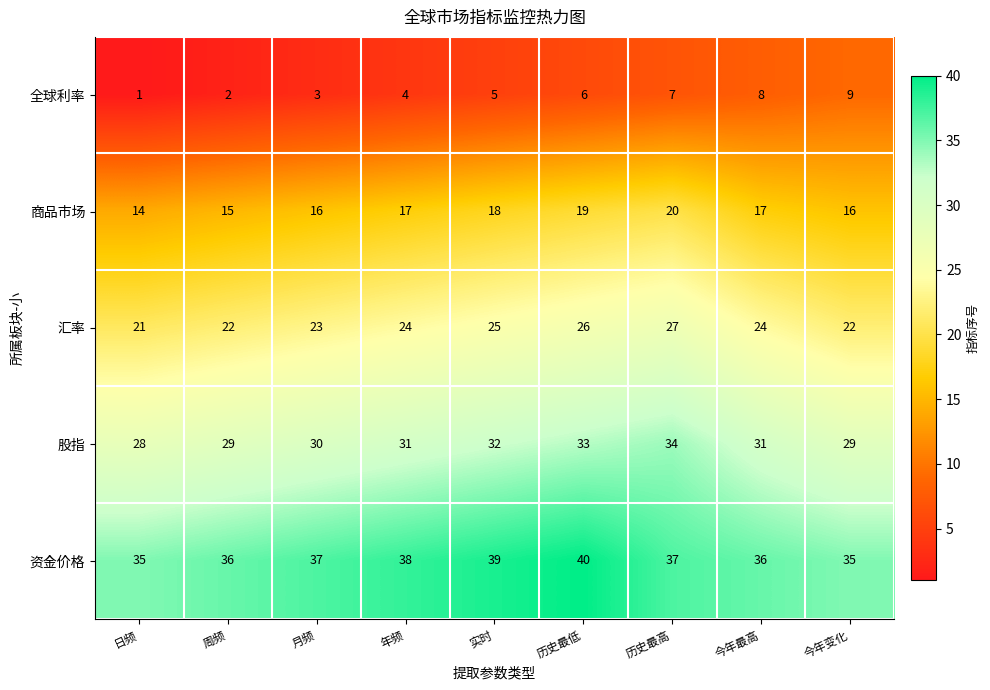

What value does the 资金价格 series have at 历史最低?

40